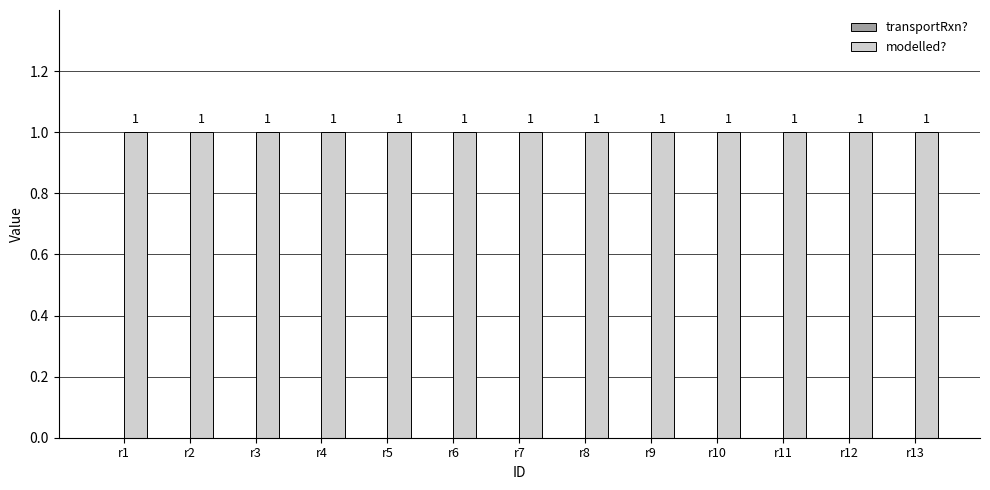

List the series in order of their peak value, lowest first.

transportRxn?, modelled?